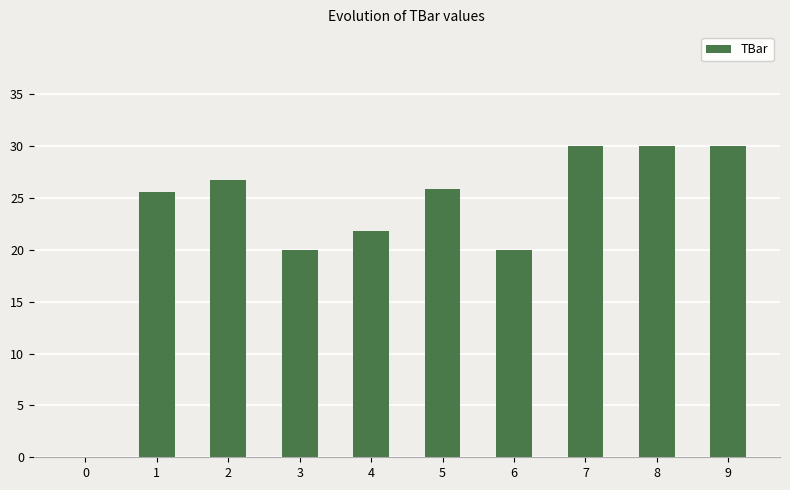

What is the change in value from 2 to 6?

-6.8